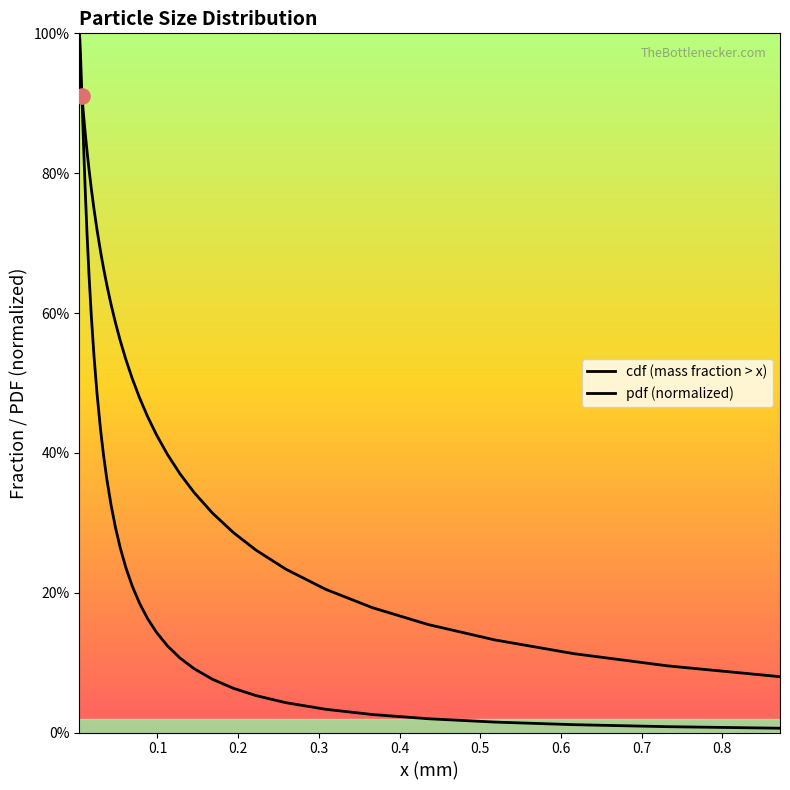

Which series reaches the minimum Y coordinate?

pdf (normalized)